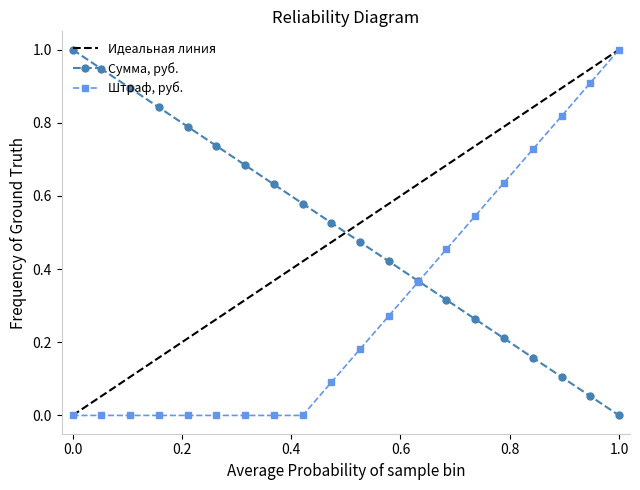

How many intersections are there between Сумма, руб. and Штраф, руб.?

1